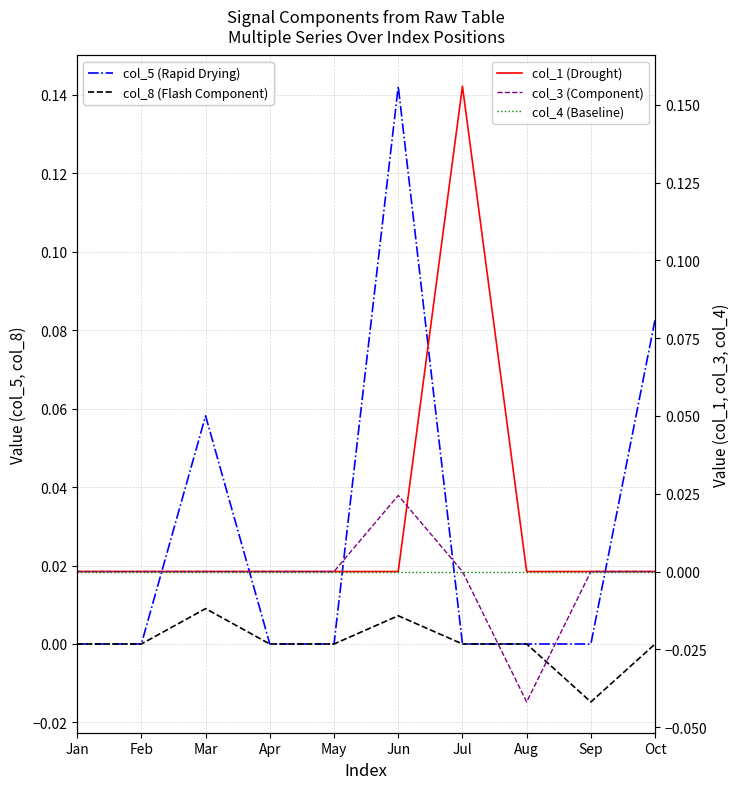

What are all the series names shown in the legend?

col_5 (Rapid Drying), col_8 (Flash Component), col_1 (Drought), col_3 (Component), col_4 (Baseline)